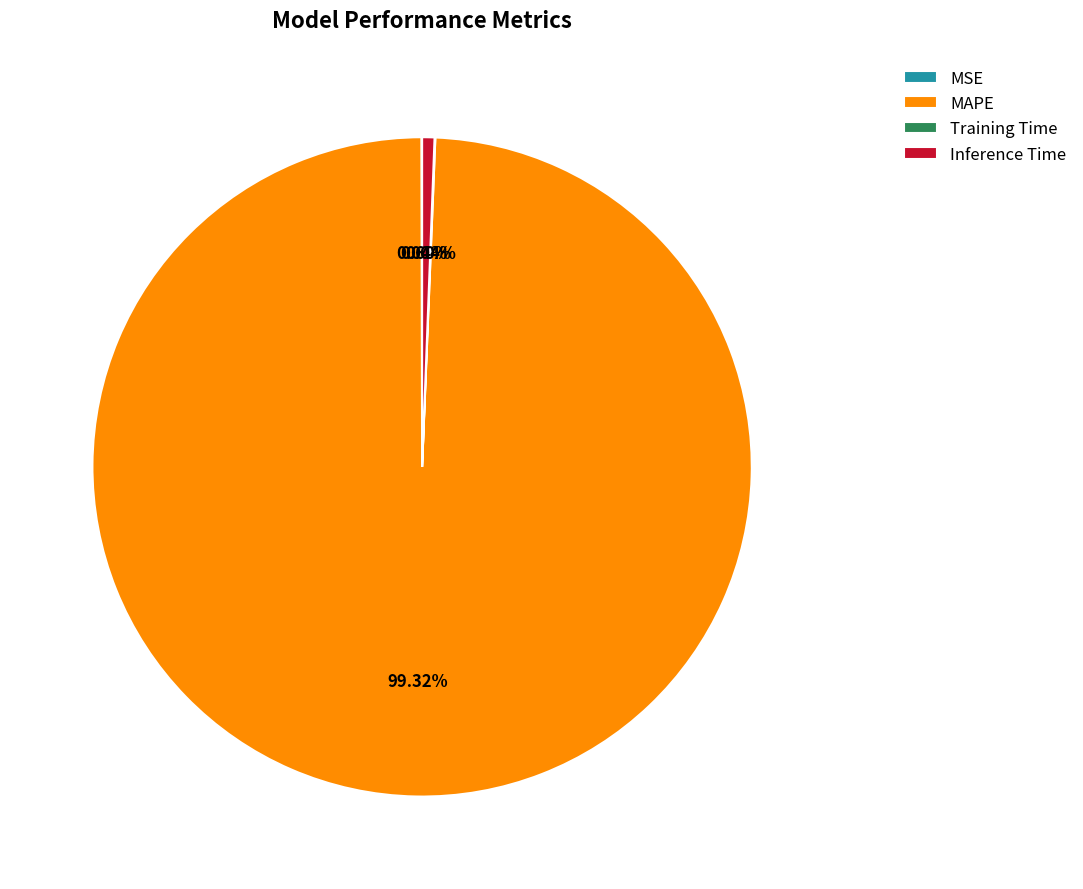

Which slice is the largest?

MAPE